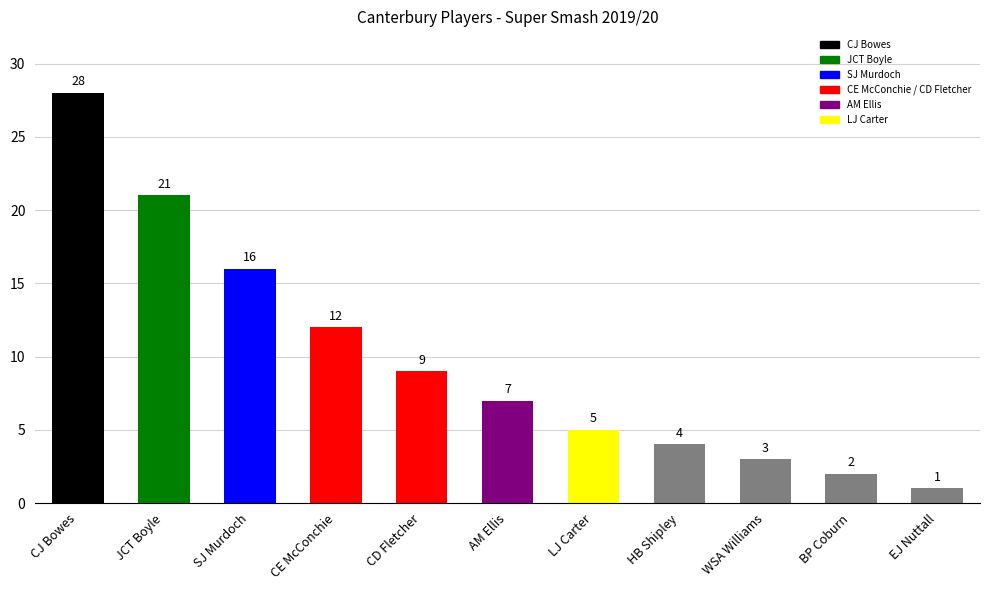

Reading left to right, what are all the values shown in this chart?

28	21	16	12	9	7	5	4	3	2	1